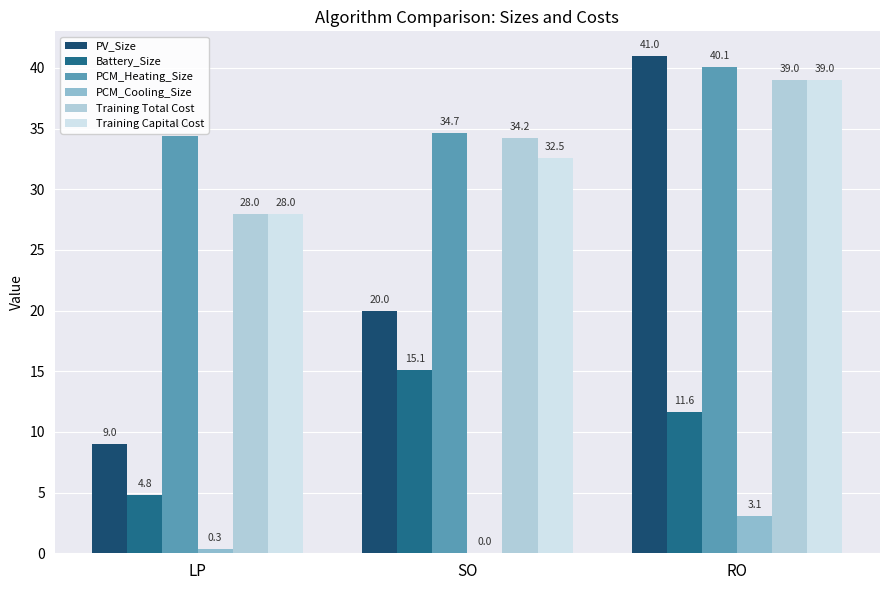

What is the average value of the Training Capital Cost series?

33.2